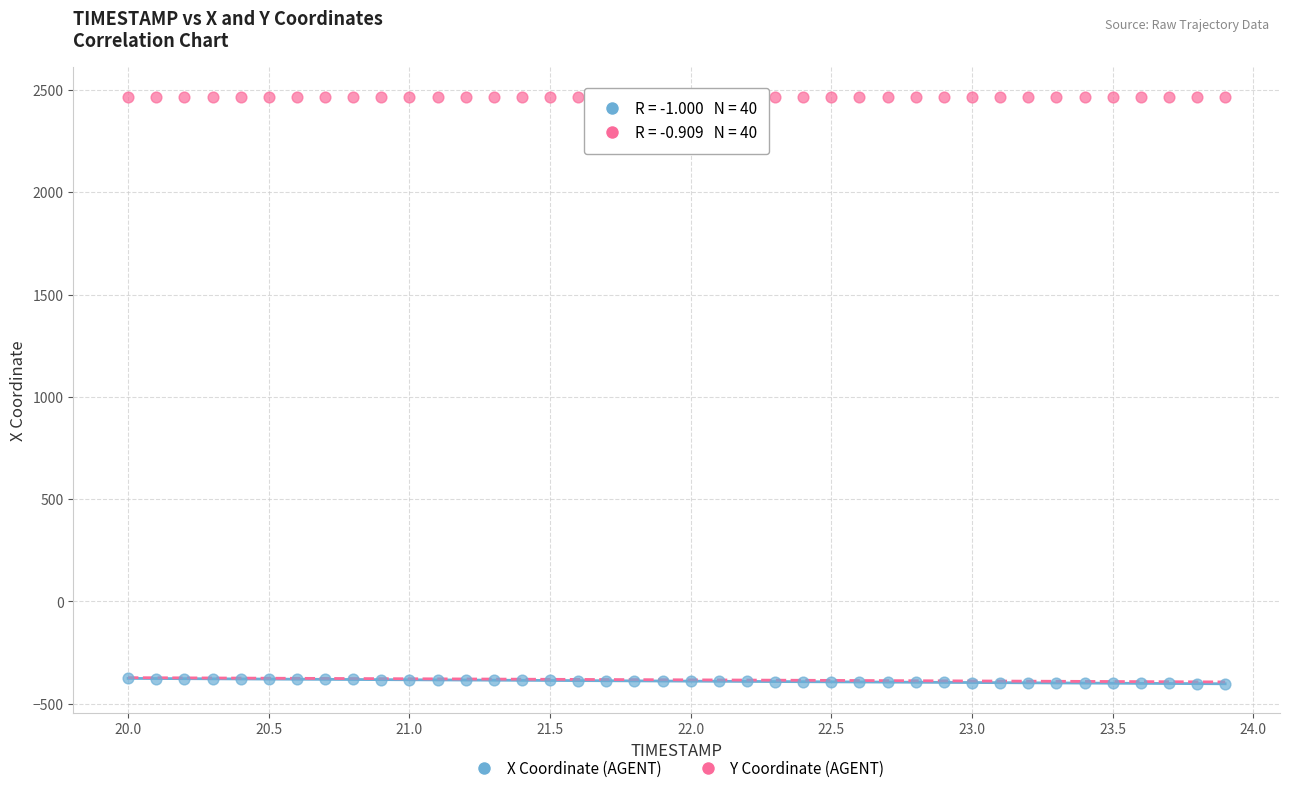

Across all data points, what is the range of Y values (max minus min)?

2869.4